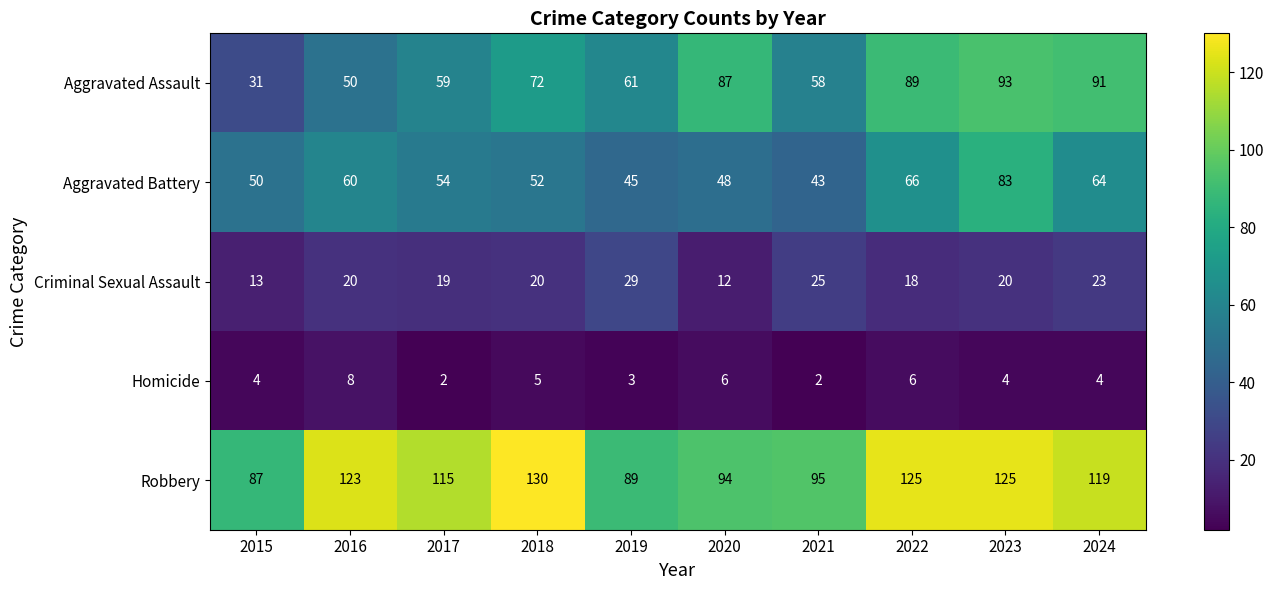

What is the sum of all Robbery values?

1102